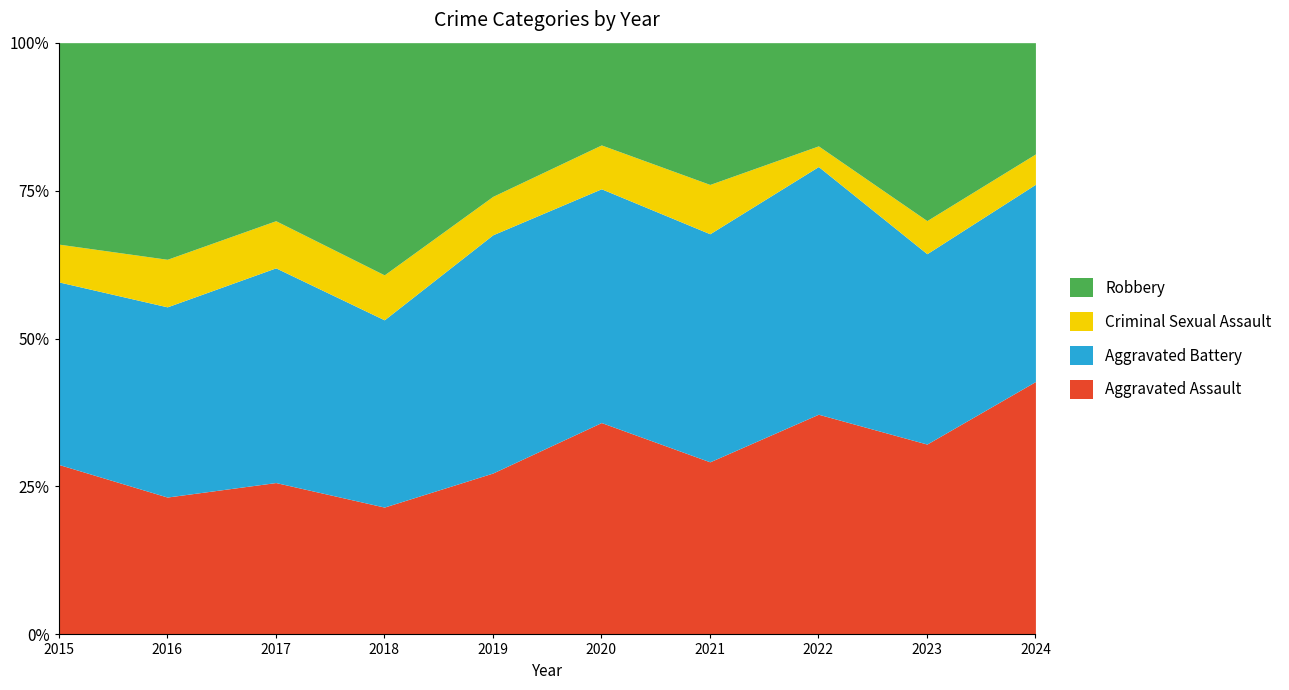

What is the total value across all series at 2021?

100.0